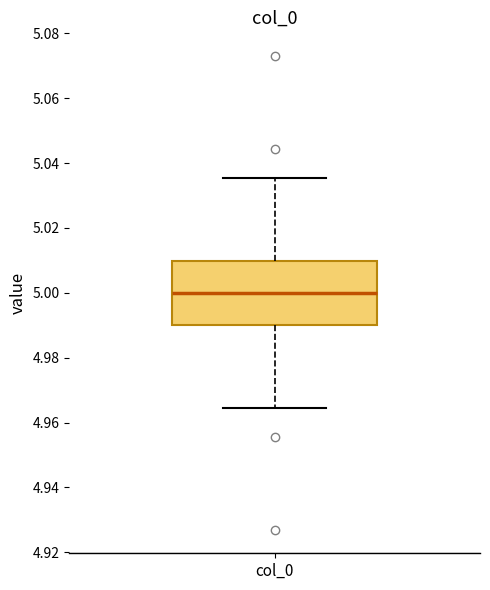

Where does the upper whisker of the box for col_0 end on the y-axis? The values are not printed on the chart, so give them approximately, as read against the axis.

5.036